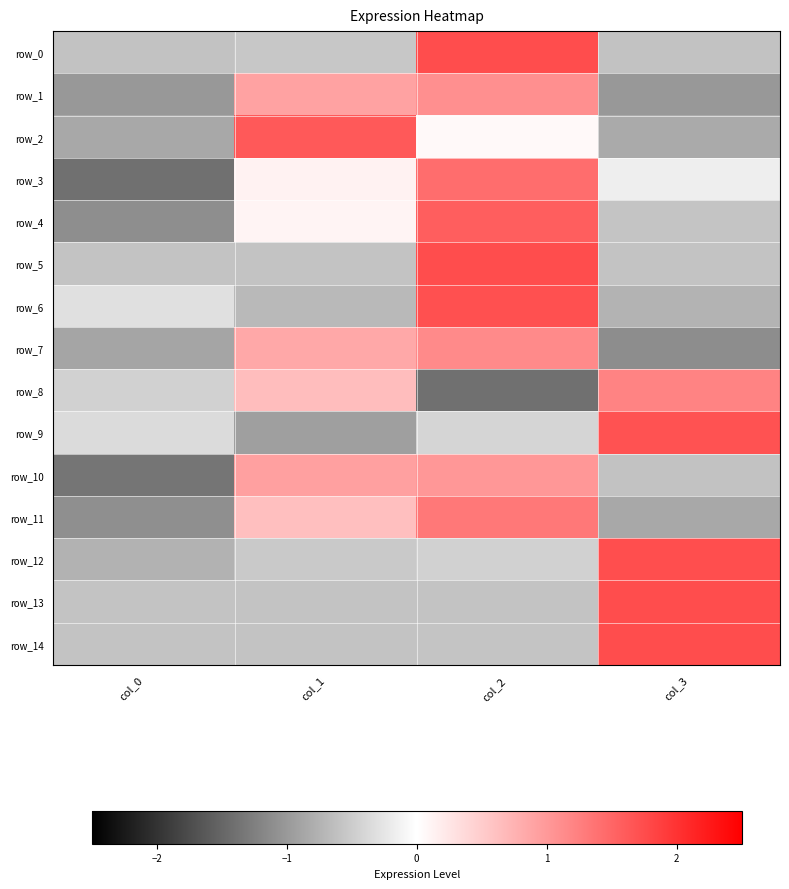

What is the maximum value for row_14?

1.7